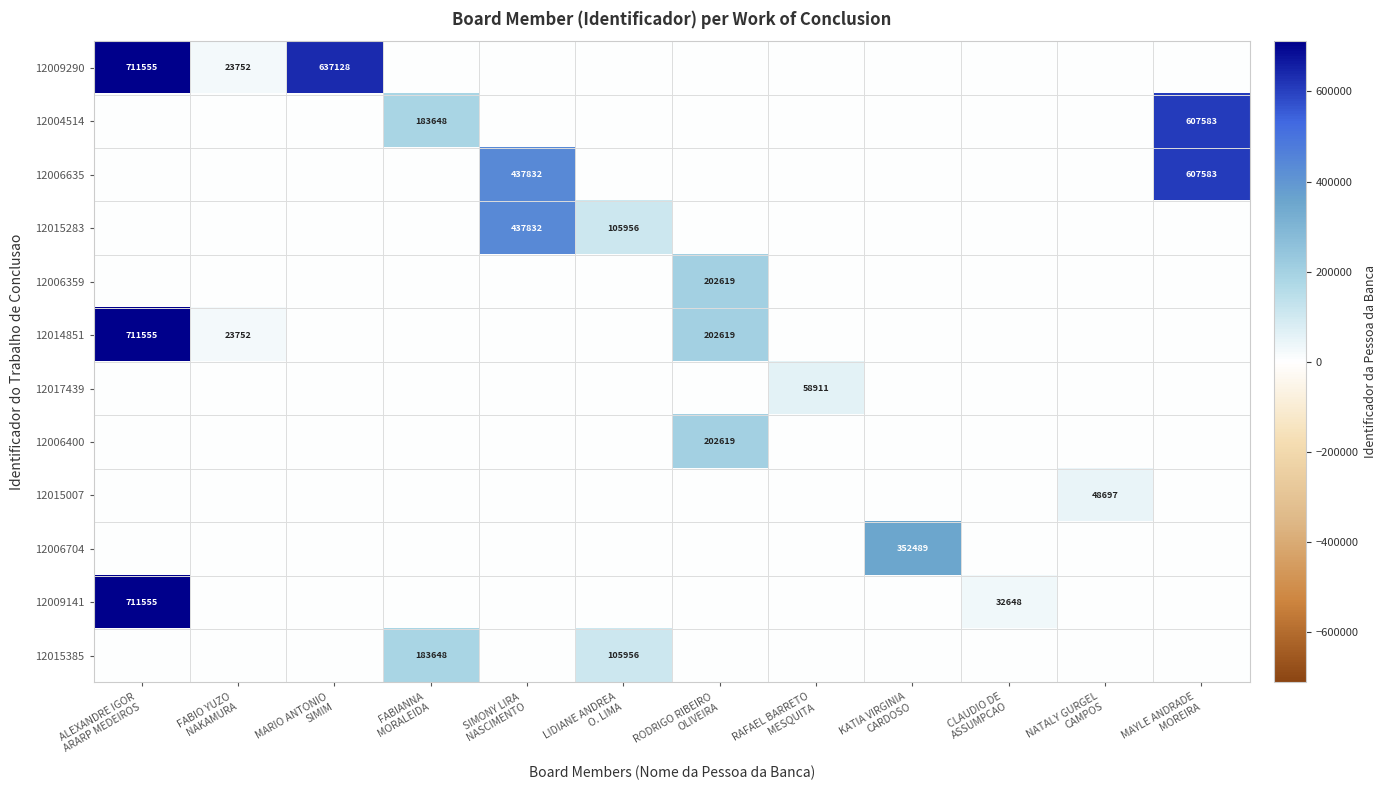

What is the difference between the highest and lowest values at MARIO ANTONIO
SIMIM?

637128